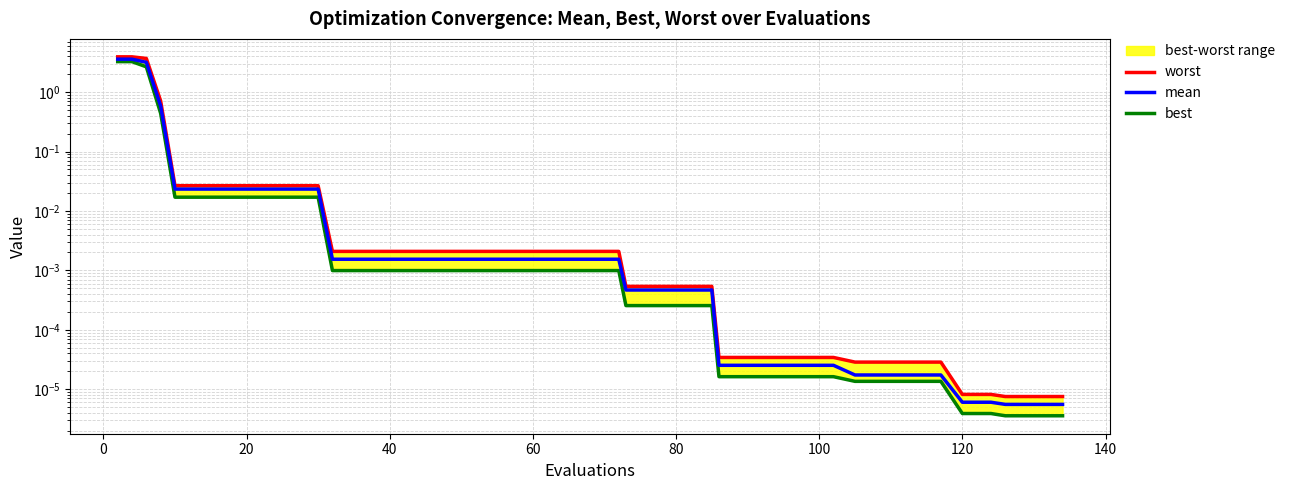

Does the chart display data point markers on the line(s)?

No